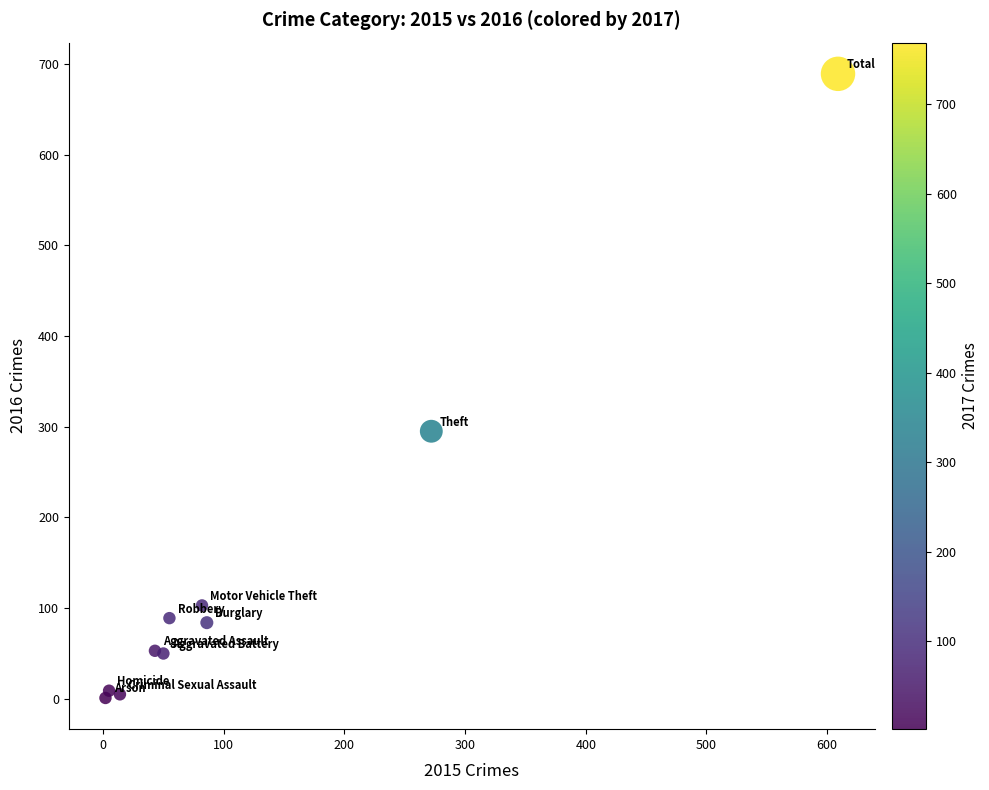

What Y value in the scatter plot is closest to 345?

295